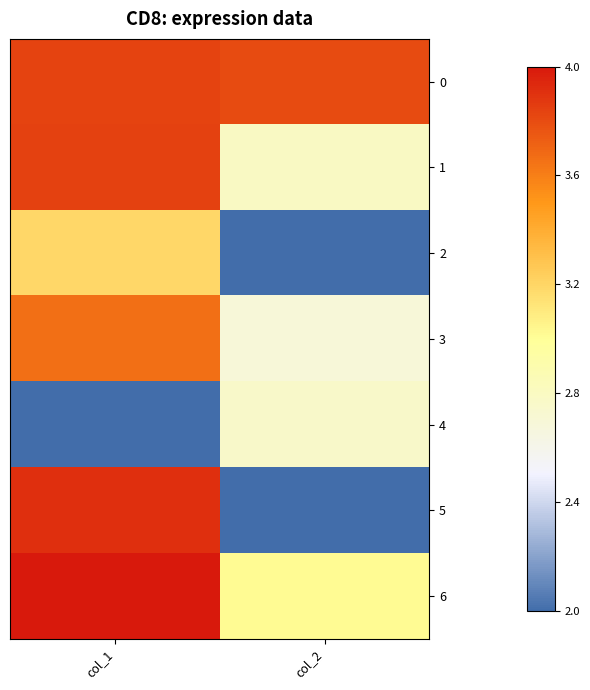

At how many categories does at least one series exceed 3?

2